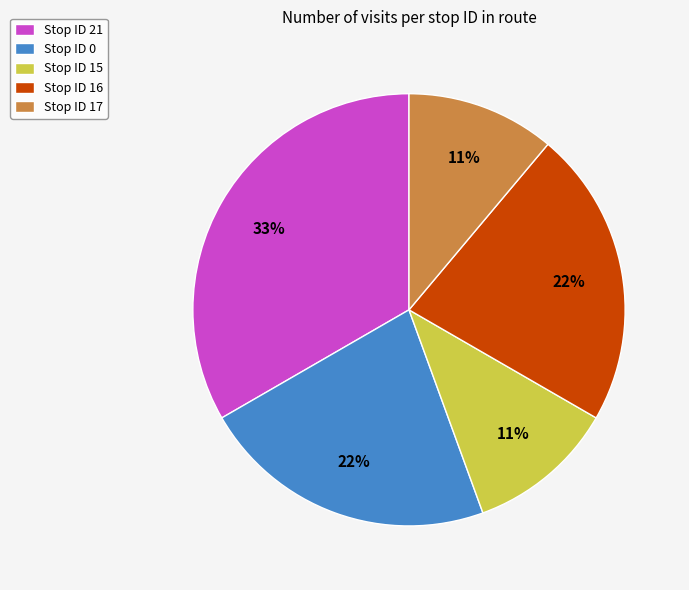

How many segments does this pie chart have?

5